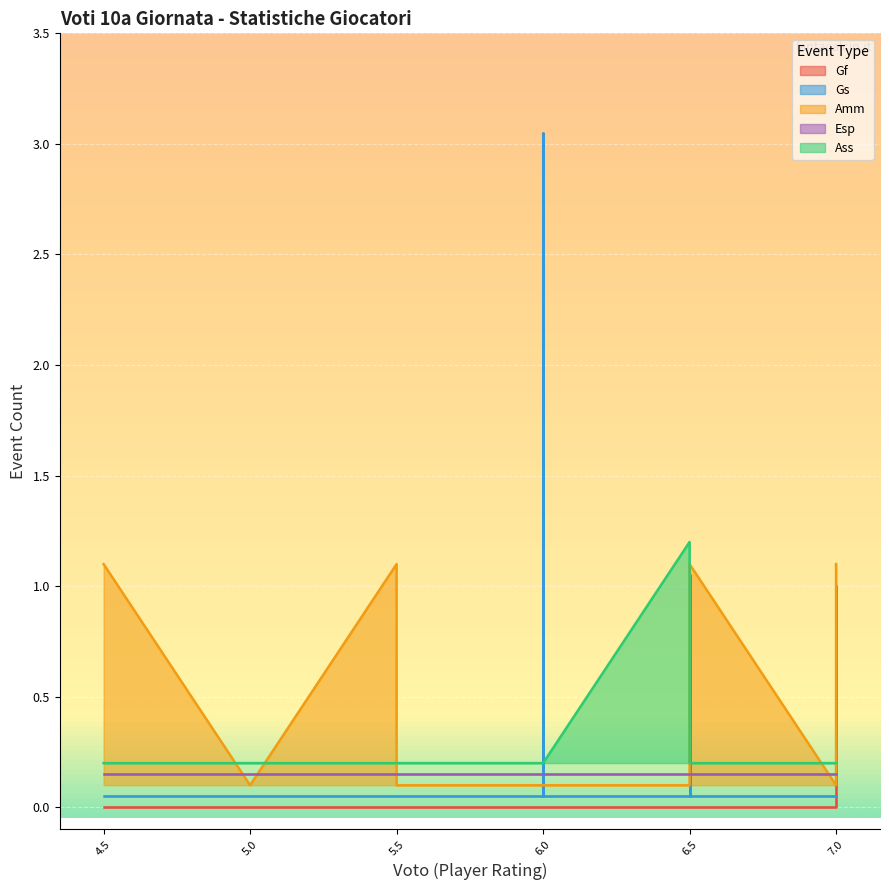

True or false: Ass and Esp cross at least once.

False